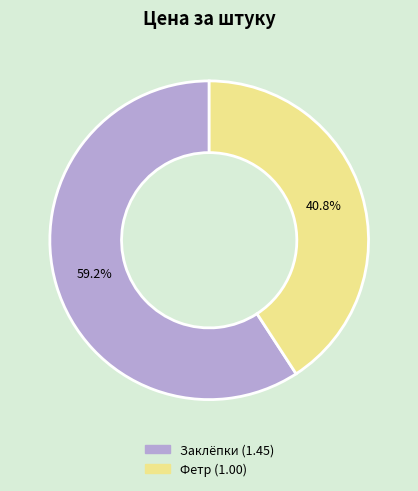

Is there any slice that represents more than half of the pie?

Yes